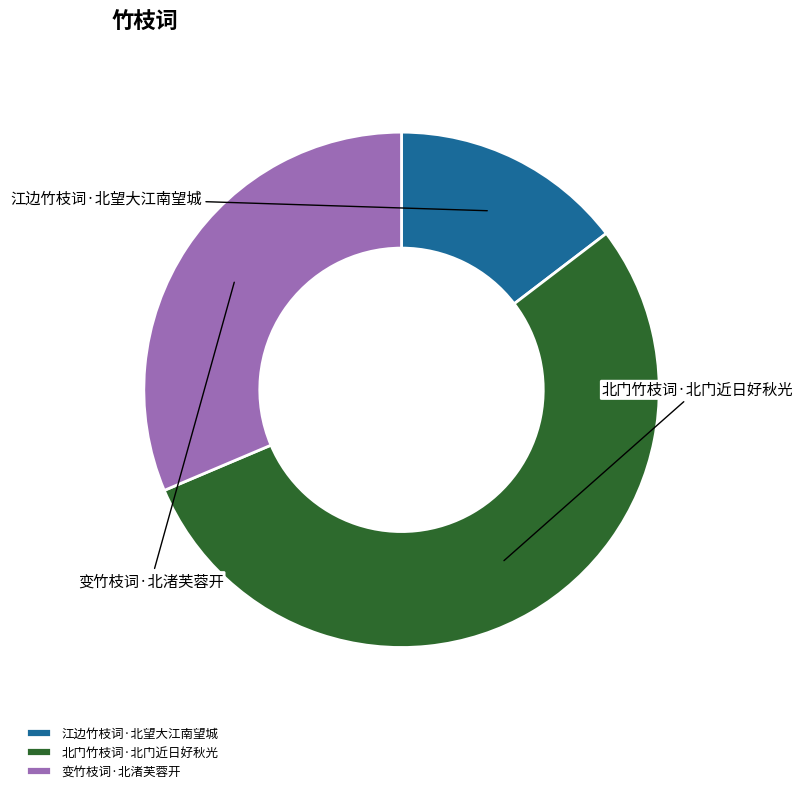

What percentage do 北门竹枝词·北门近日好秋光 and 江边竹枝词·北望大江南望城 together represent?

68.6%